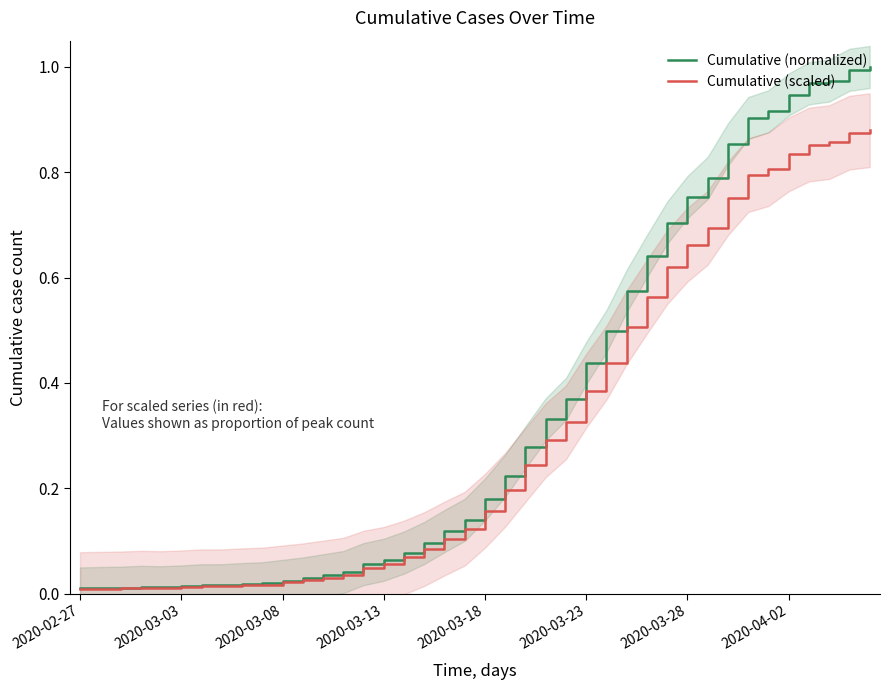

Which series has the widest spread of values?

Cumulative (normalized)